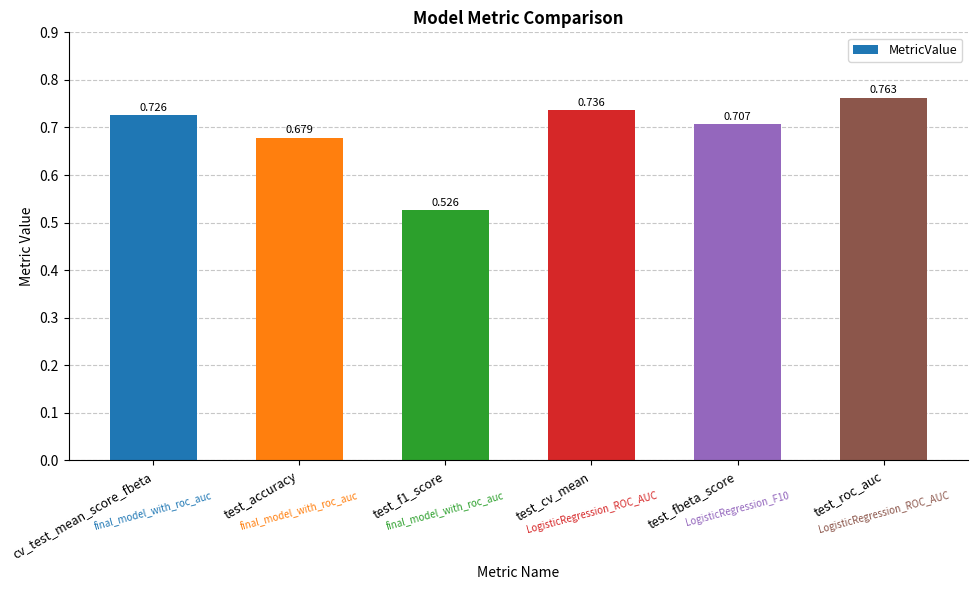

Between test_f1_score and cv_test_mean_score_fbeta, which is larger?

cv_test_mean_score_fbeta